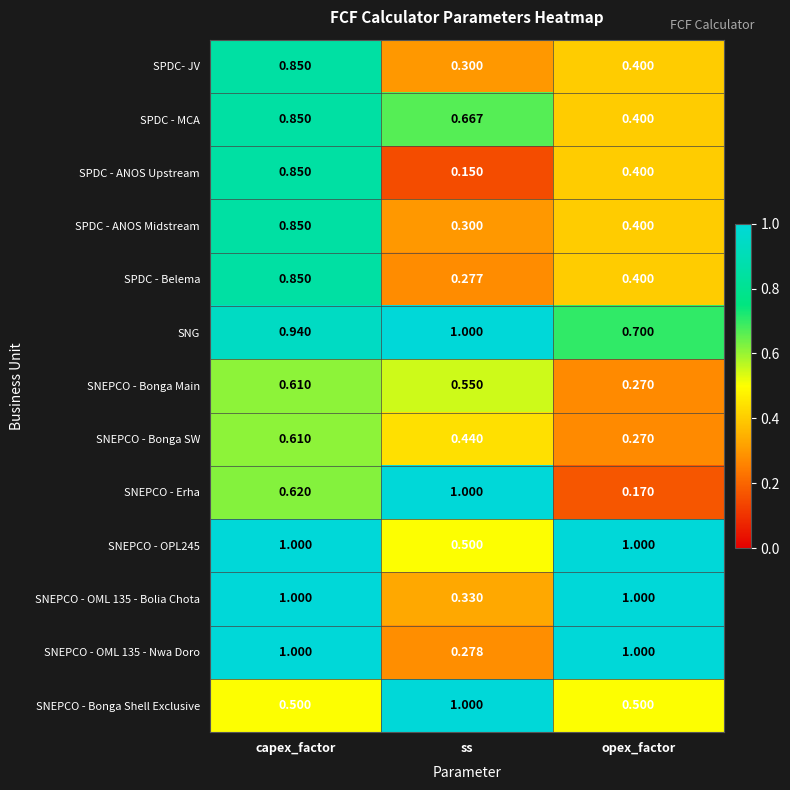

Which category has the lowest value in the SNEPCO - OML 135 - Nwa Doro series?

ss